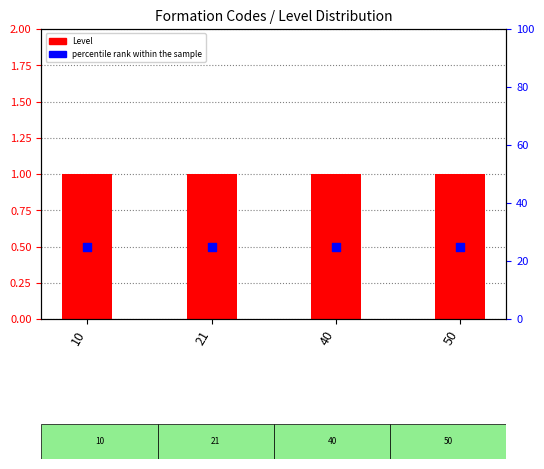

At which category is the sum across all series the highest?

10